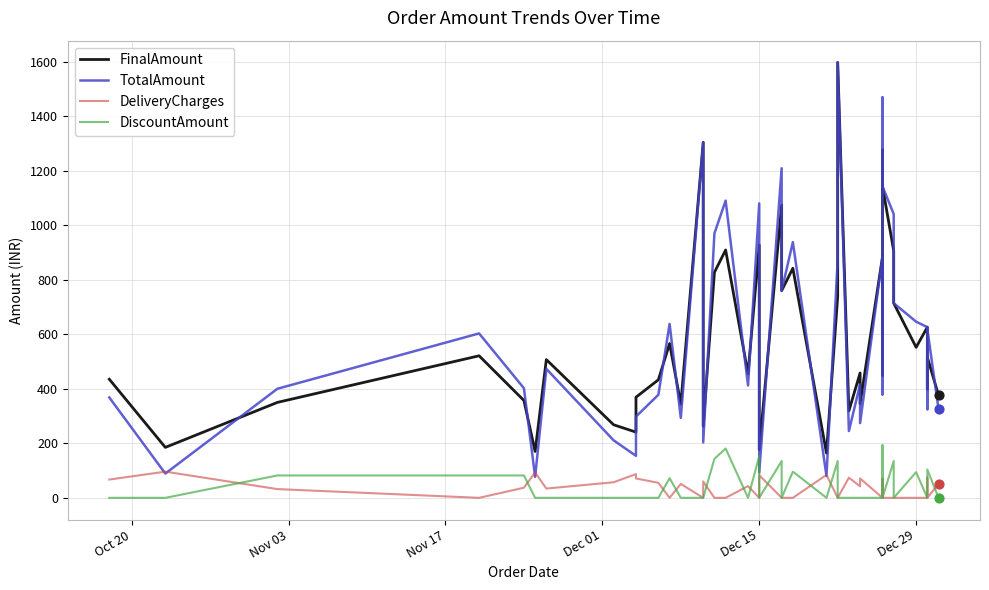

Which series contains the highest Y value?

FinalAmount